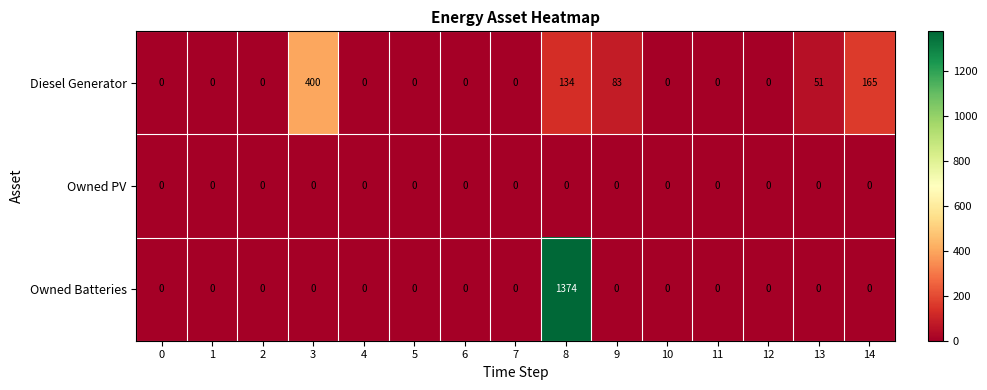

List the series in order of their peak value, highest first.

Owned Batteries, Diesel Generator, Owned PV